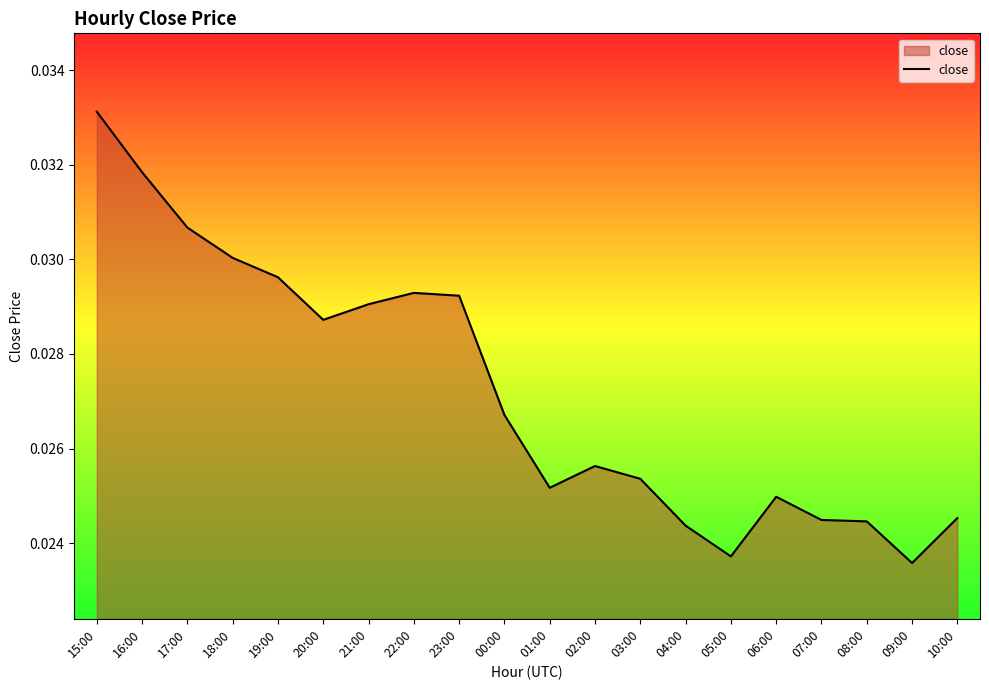

Which category has the highest value across all series?

15:00